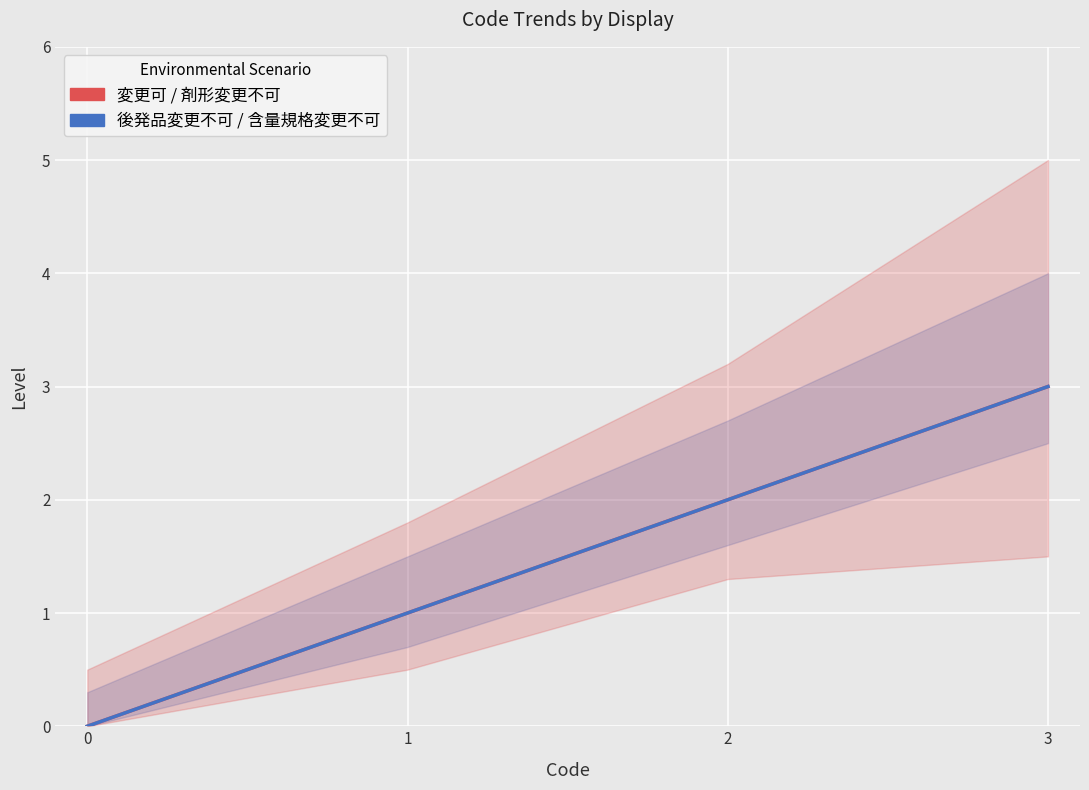

What is the average value of the 後発品変更不可 / 含量規格変更不可 series?

2